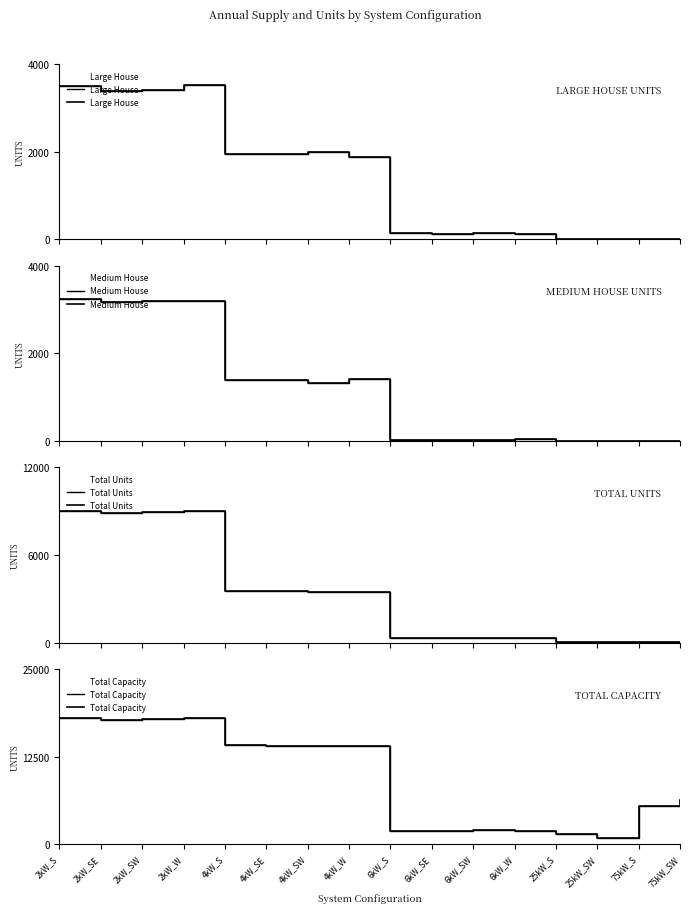

What position from the left is 4kW_SW?

7